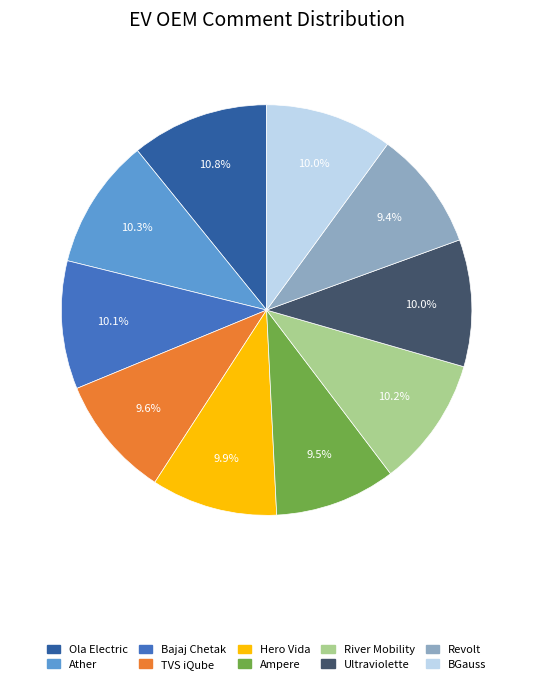

Approximately how many times larger is the value at Ampere compared to Hero Vida?

1.0